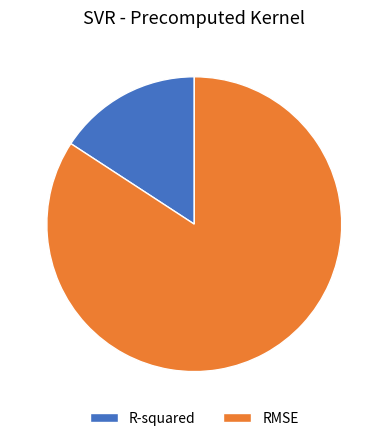

Approximately how many times larger is the value at R-squared compared to RMSE?

0.2